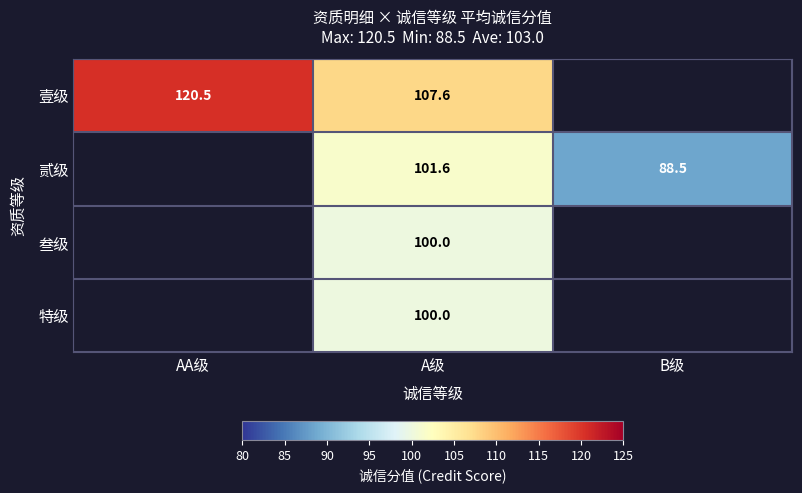

Is the value of 特级 at A级 greater than the value of 壹级 at A级?

No